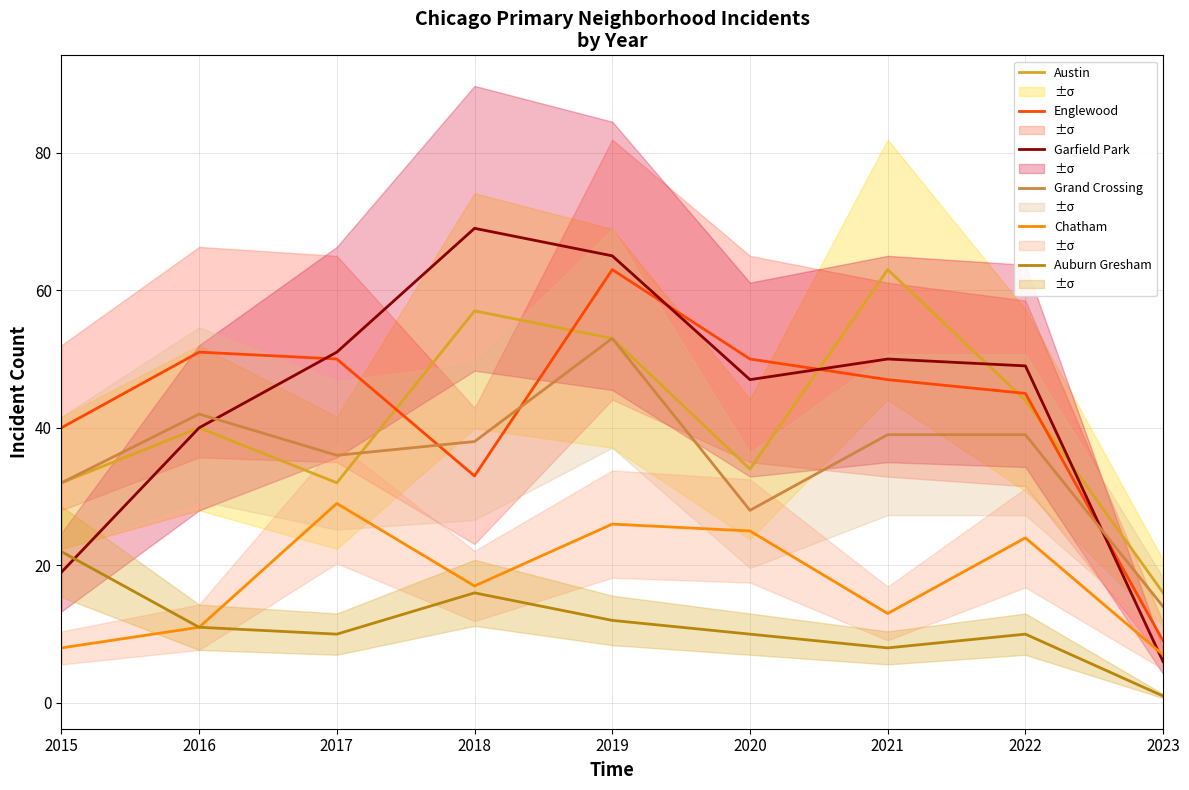

Rank the series by their maximum value, from highest to lowest.

Garfield Park, Austin, Englewood, Grand Crossing, Chatham, Auburn Gresham